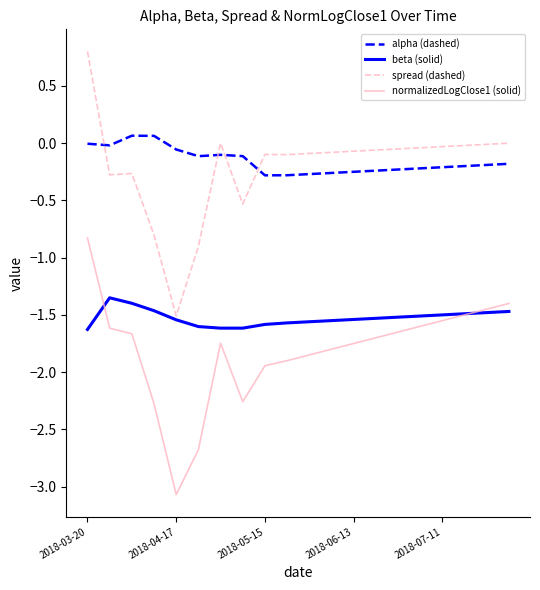

True or false: beta (solid) and alpha (dashed) cross at least once.

False